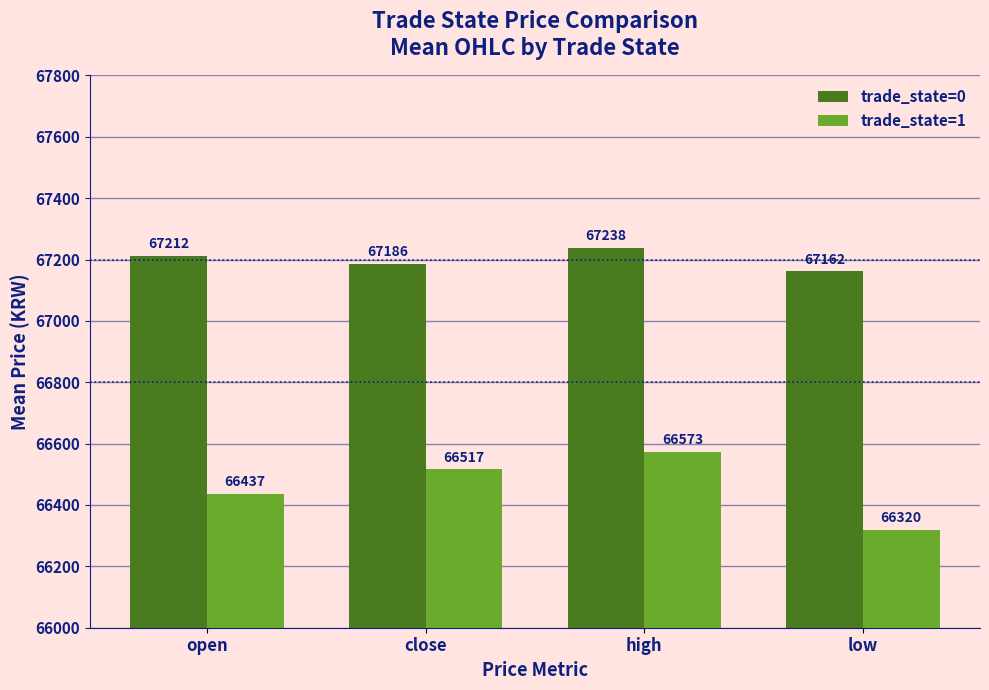

Rank the series by their average value, from lowest to highest.

trade_state=1, trade_state=0